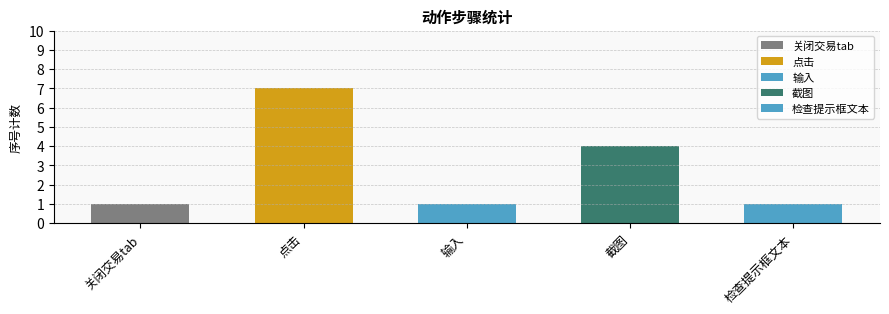

What is the average value?

3